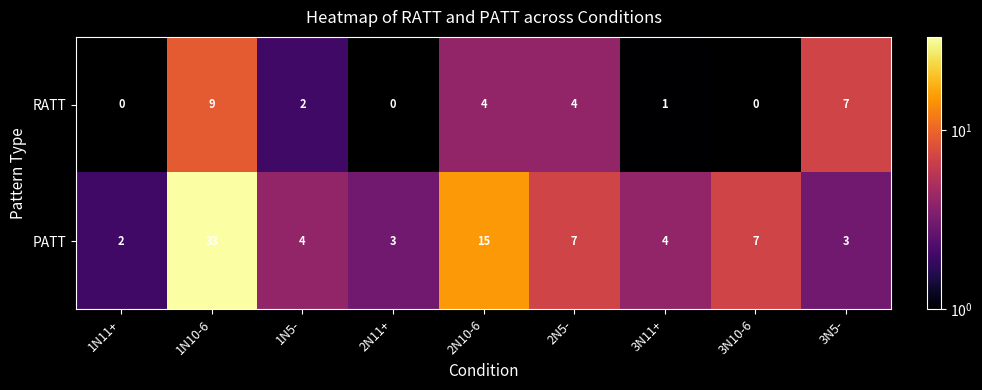

Count the RATT values in the range 0 to 4.

7